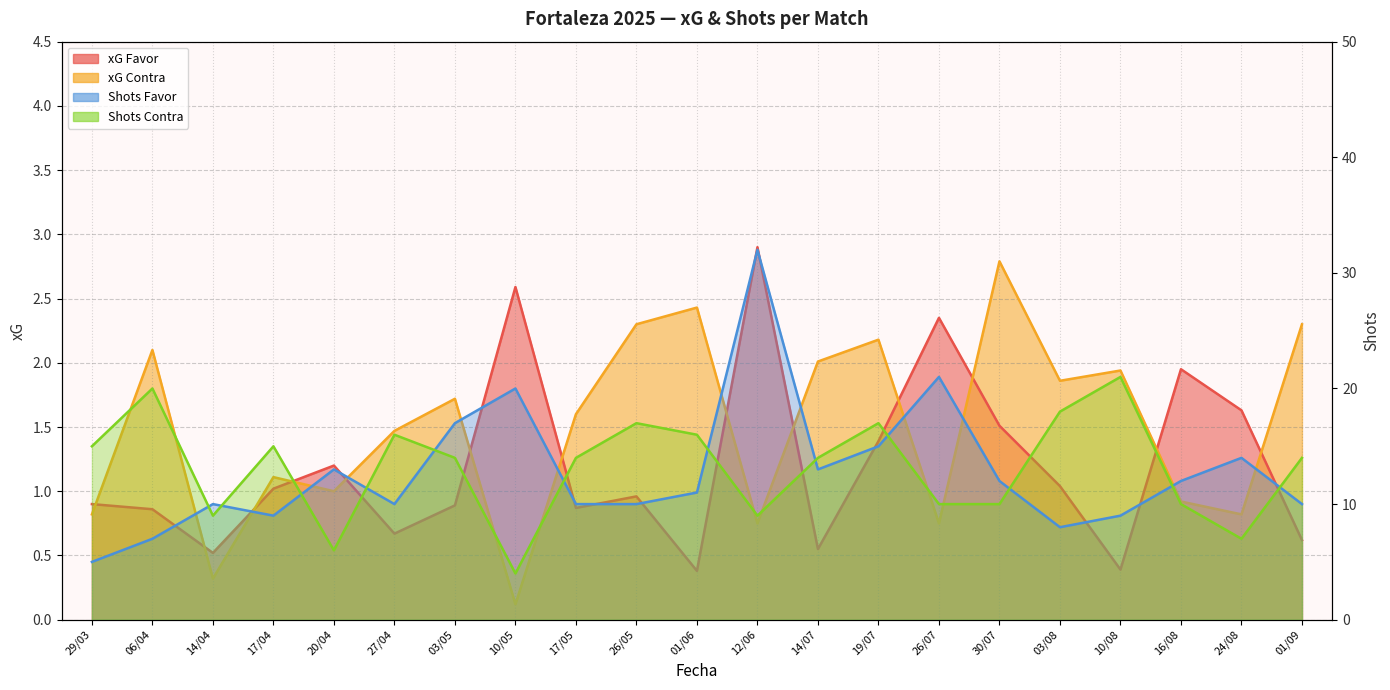

What is the difference between the maximum and second lowest values in the xG Contra series?

2.5